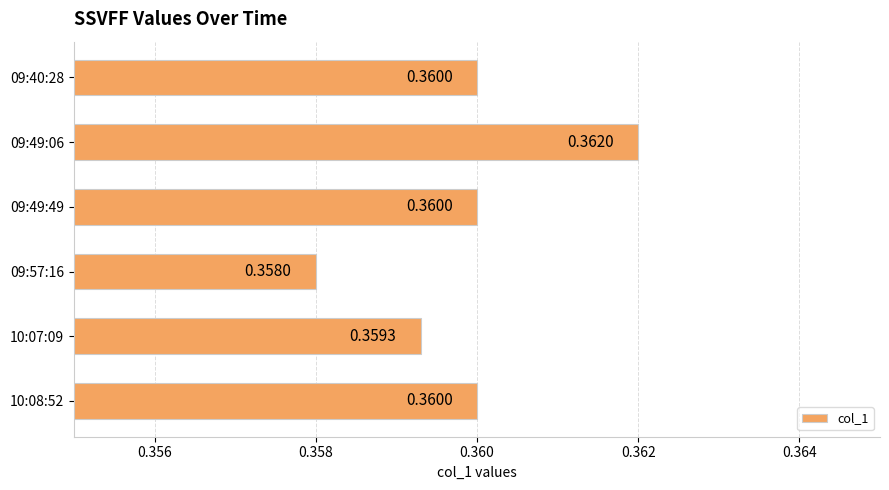

What is the sum of all values?

2.2